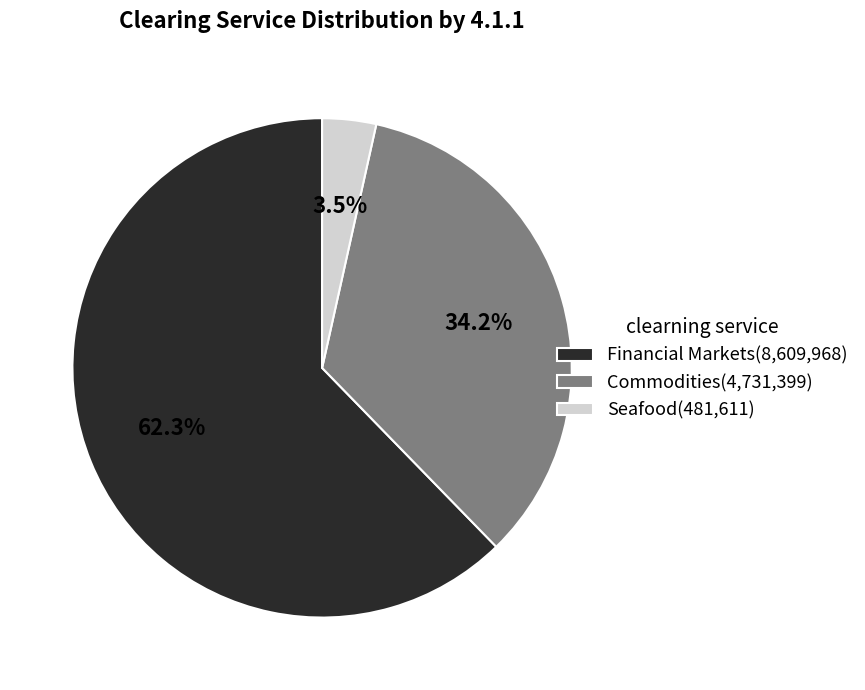

To the nearest percent, what is the combined percentage of Seafood and Commodities?

38%